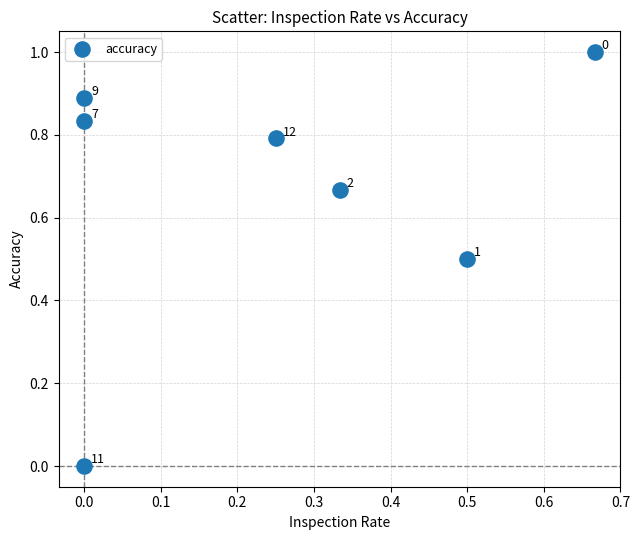

What is the range of Y values (max minus min)?

1.0